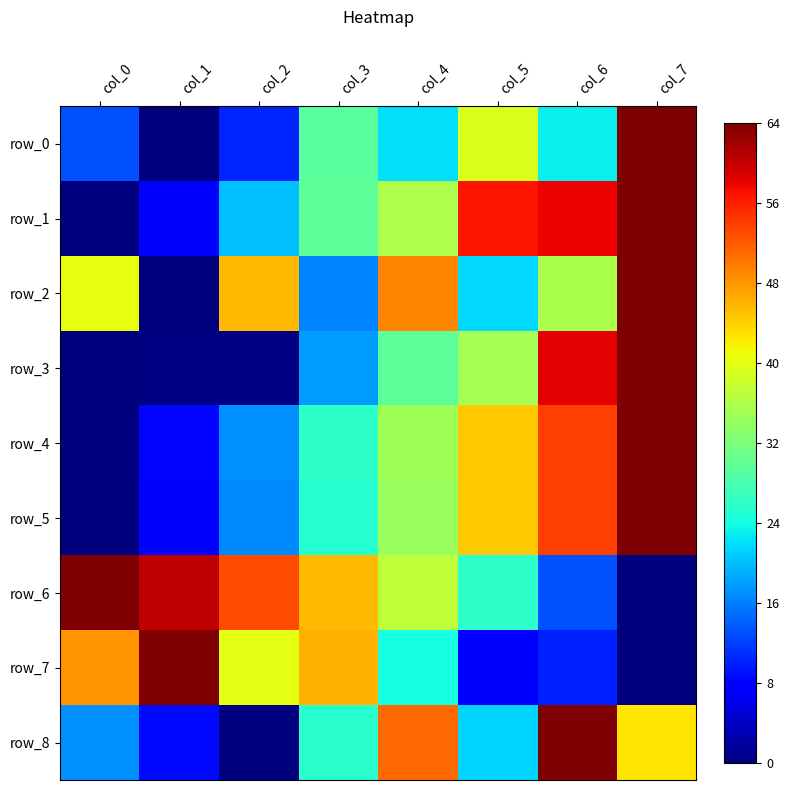

Reading left to right, list all the values displayed in this chart.

row_0: col_0=13.1	col_1=0.0	col_2=10.5	col_3=29.4	col_4=22.0	col_5=39.3	col_6=23.1	col_7=64.0
row_1: col_0=0.0	col_1=7.3	col_2=20.0	col_3=29.7	col_4=35.8	col_5=56.8	col_6=57.9	col_7=64.0
row_2: col_0=40.4	col_1=0.0	col_2=45.7	col_3=16.3	col_4=49.2	col_5=21.6	col_6=35.6	col_7=64.0
row_3: col_0=0.0	col_1=0.3	col_2=0.4	col_3=18.0	col_4=29.6	col_5=35.2	col_6=58.5	col_7=64.0
row_4: col_0=0.0	col_1=8.3	col_2=17.0	col_3=25.8	col_4=35.0	col_5=44.7	col_6=54.0	col_7=64.0
row_5: col_0=0.0	col_1=8.1	col_2=16.7	col_3=25.5	col_4=34.3	col_5=44.6	col_6=53.8	col_7=64.0
row_6: col_0=64.0	col_1=60.4	col_2=53.1	col_3=45.7	col_4=37.0	col_5=26.0	col_6=13.2	col_7=0.0
row_7: col_0=48.0	col_1=64.0	col_2=40.0	col_3=46.0	col_4=24.0	col_5=8.0	col_6=10.0	col_7=0.0
row_8: col_0=17.1	col_1=8.5	col_2=0.0	col_3=25.6	col_4=51.2	col_5=21.3	col_6=64.0	col_7=42.7